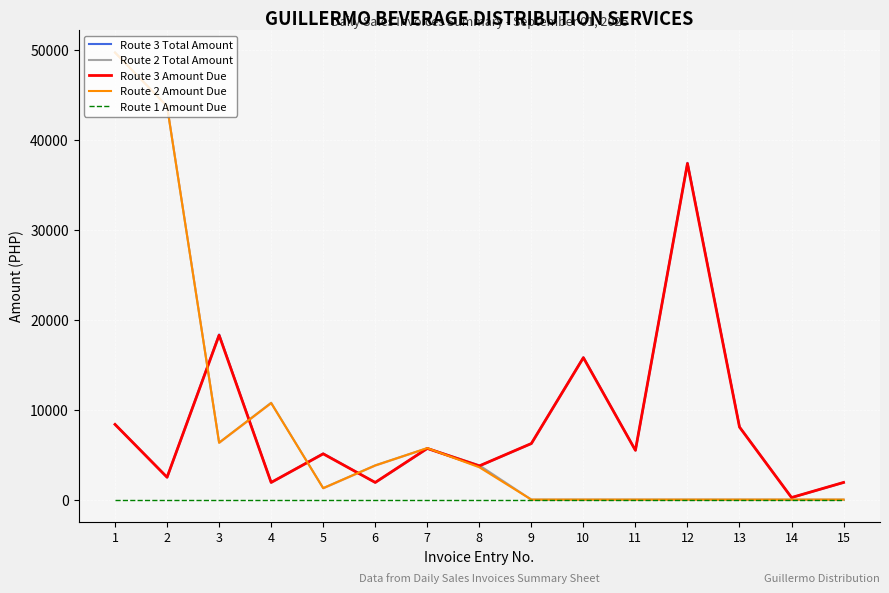

What are all the series names shown in the legend?

Route 3 Total Amount, Route 2 Total Amount, Route 3 Amount Due, Route 2 Amount Due, Route 1 Amount Due